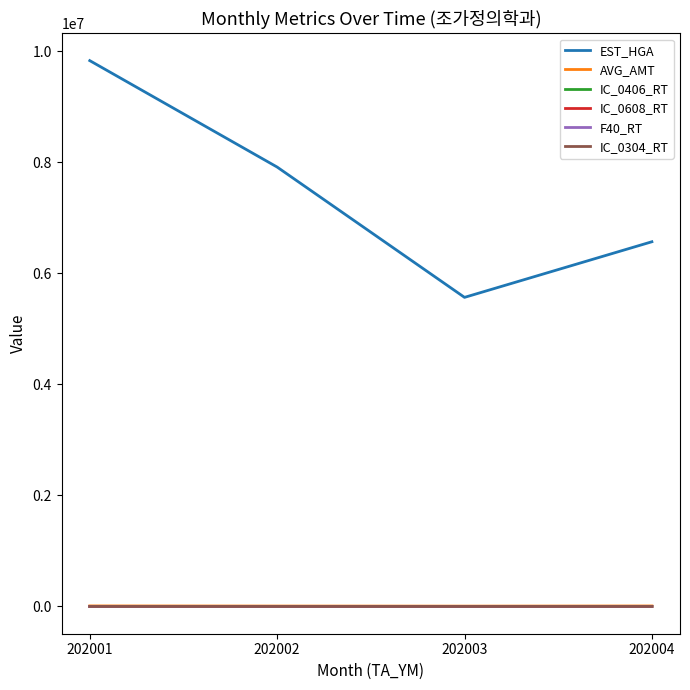

Which series has the largest total across all categories?

EST_HGA